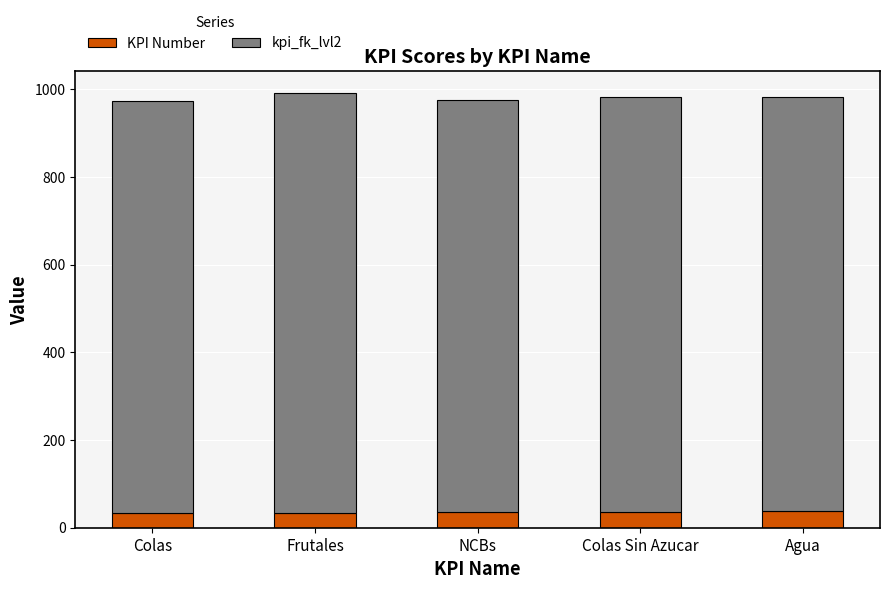

What is the value of the KPI Number bar at the 2nd from the left?

34